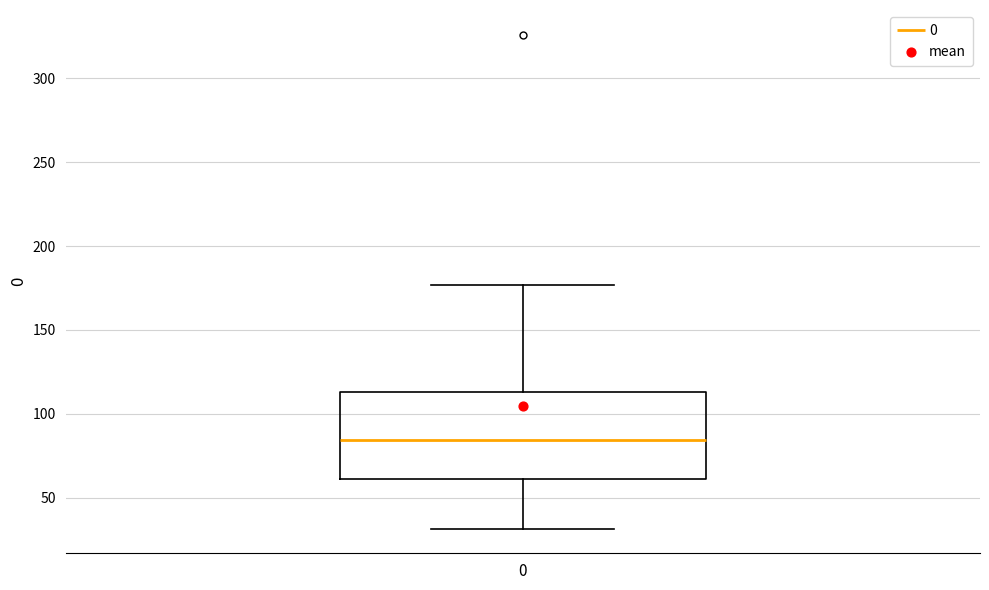

Transcribe this box plot: give where the median line is, the range the box spans, and where the two whiskers end, as read against the y-axis. The values are not printed on the chart, so give them approximately, as read against the axis.

median 85, box 60 to 115, whiskers 30 to 175